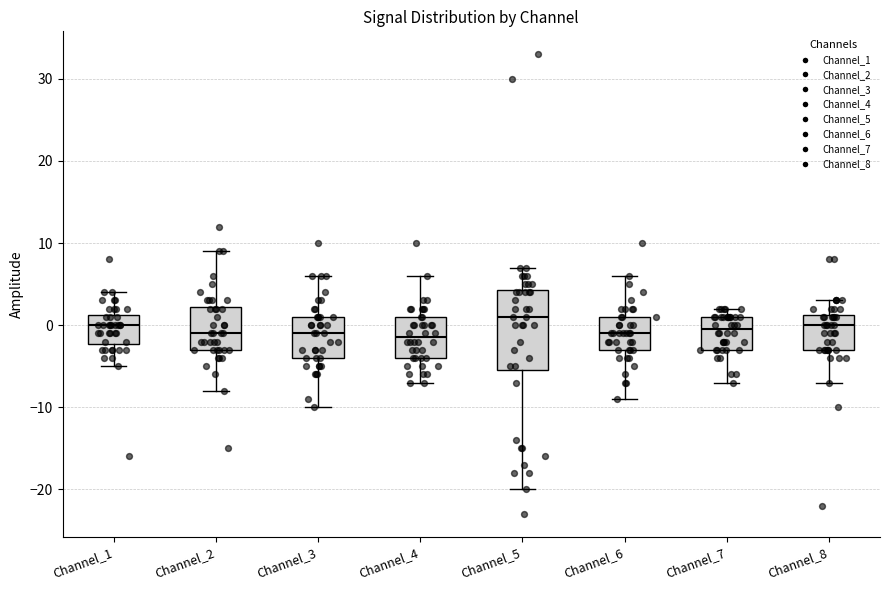

Which box's median line is the highest?

Channel_5